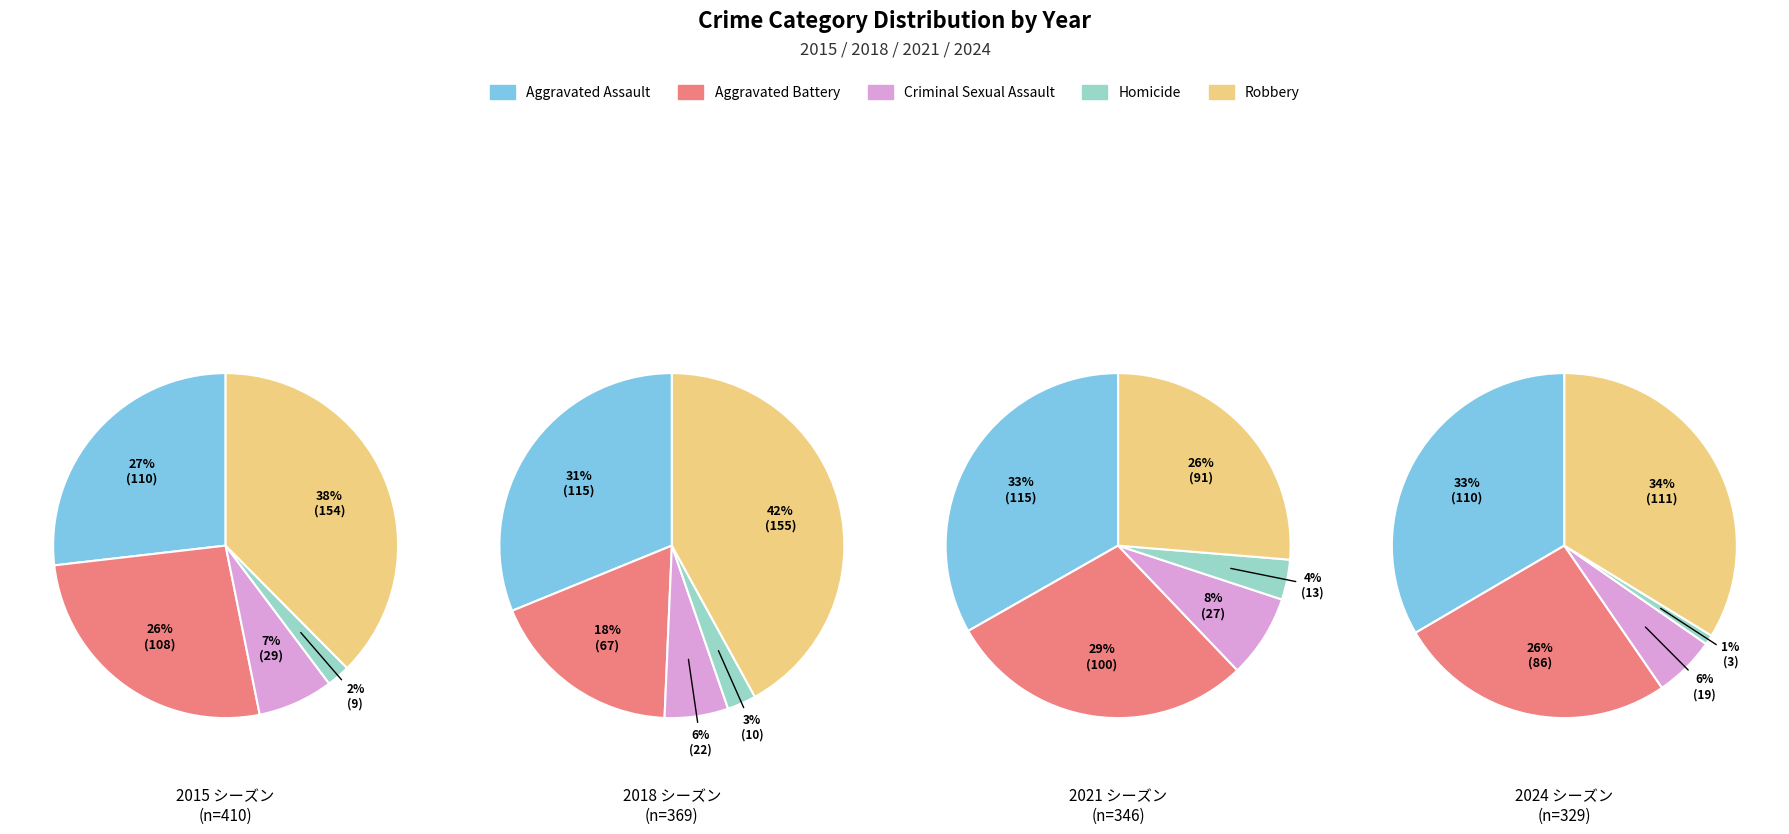

What is the difference between the highest and lowest values at Aggravated Assault?

5